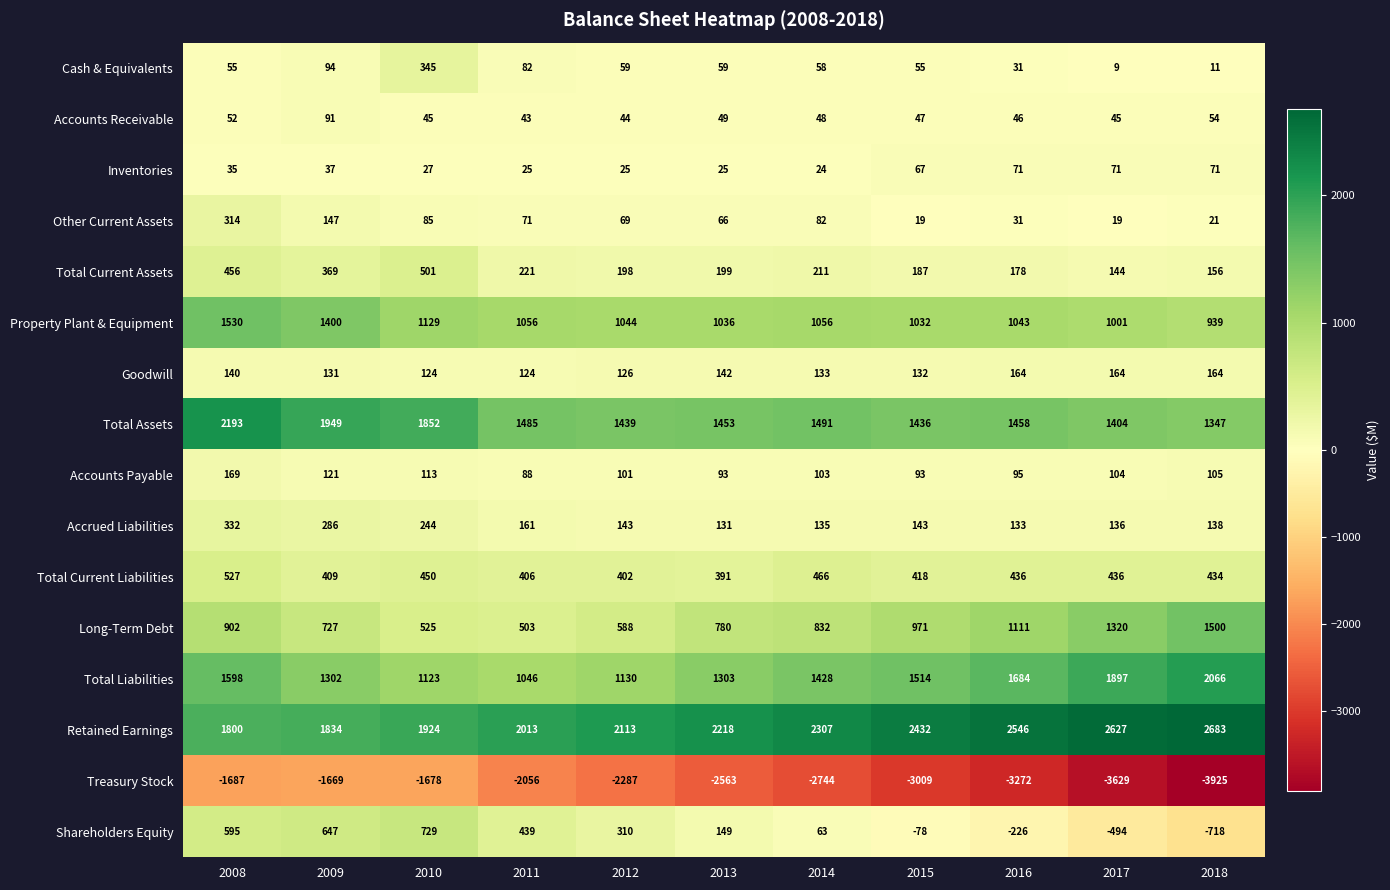

At 2012, list the series in order from smallest to largest.

Treasury Stock, Inventories, Accounts Receivable, Cash & Equivalents, Other Current Assets, Accounts Payable, Goodwill, Accrued Liabilities, Total Current Assets, Shareholders Equity, Total Current Liabilities, Long-Term Debt, Property Plant & Equipment, Total Liabilities, Total Assets, Retained Earnings